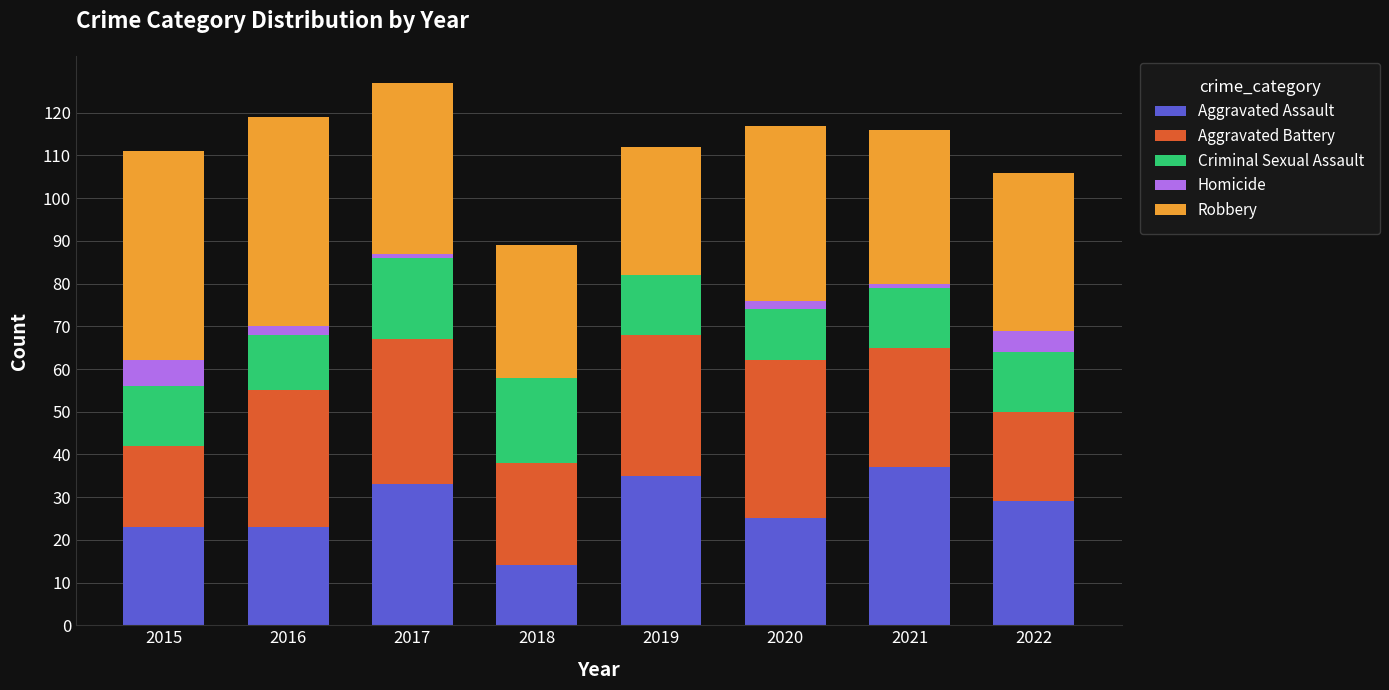

What is the highest value of the Aggravated Assault series?

37